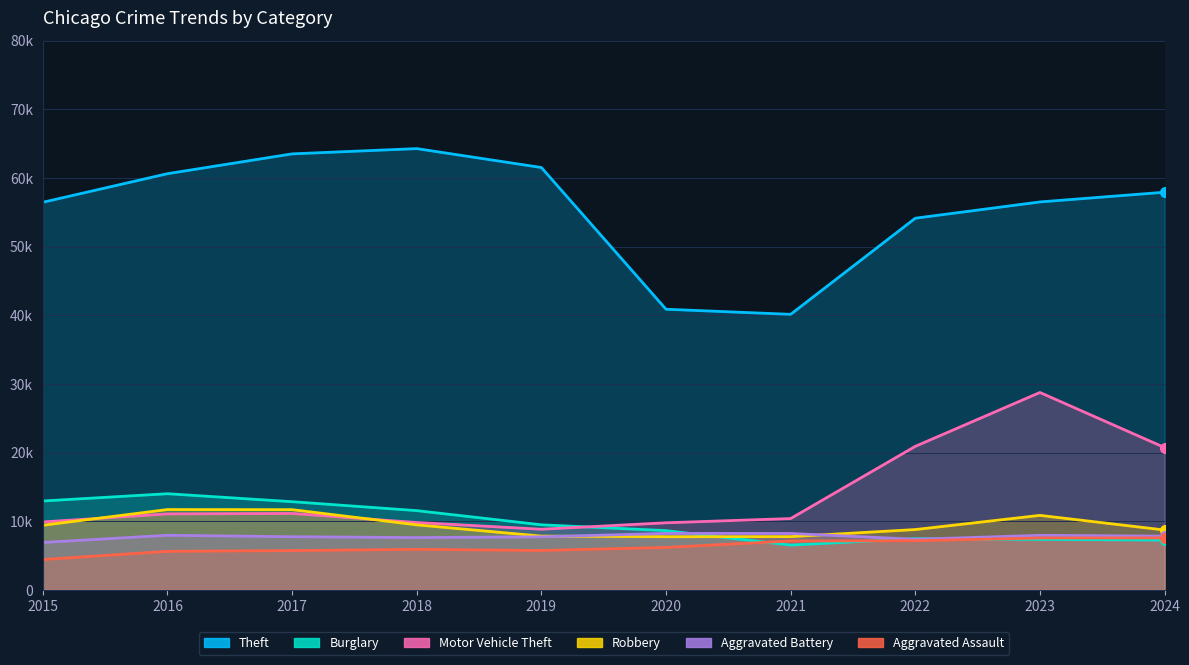

What is the value of the Aggravated Assault point at the 7th from the left?

7111